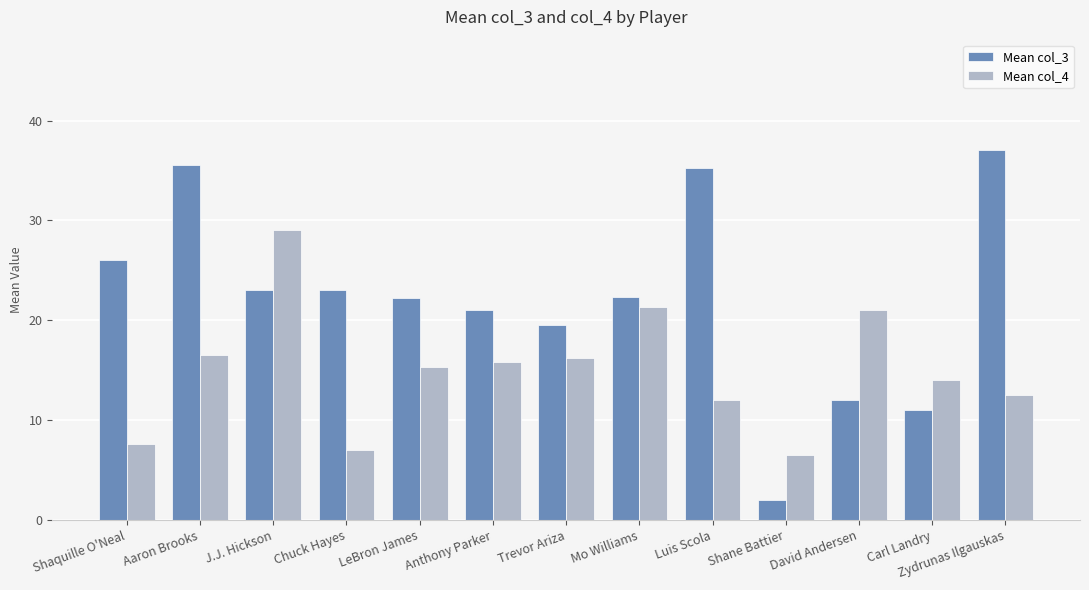

List the series in order of their overall mean, highest first.

Mean col_3, Mean col_4